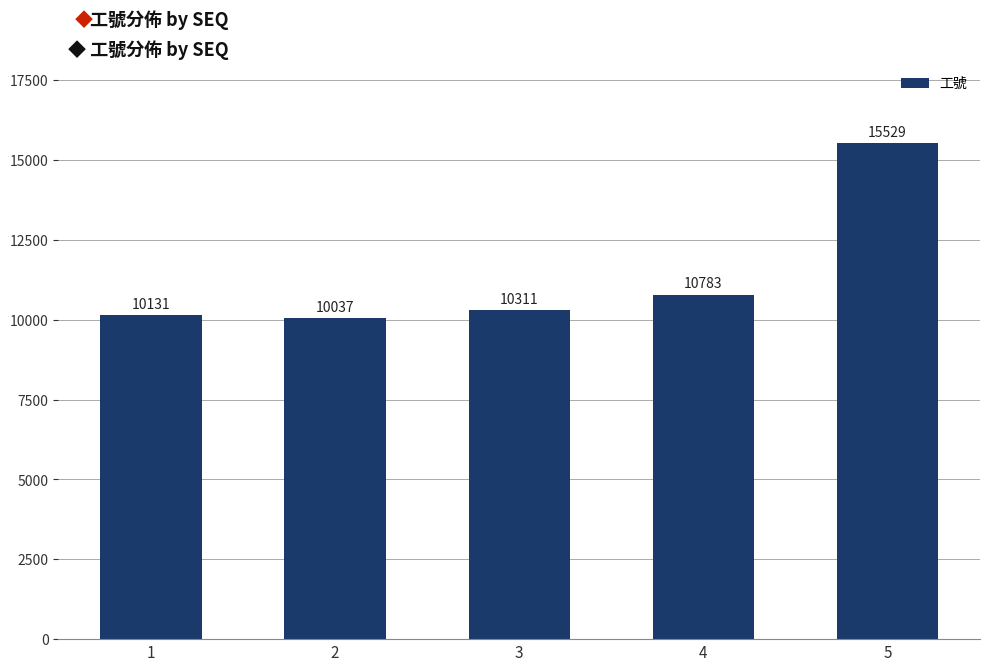

What is the sum of the values at 3 and 1?

20442